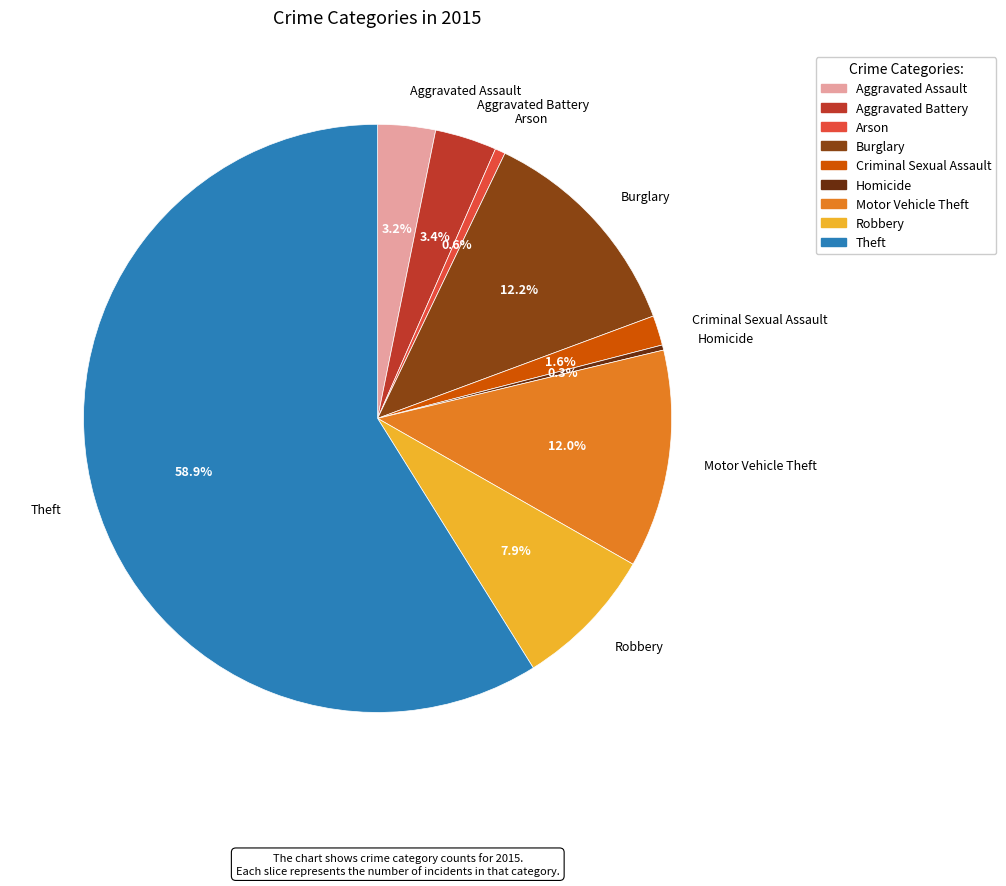

Which has a higher value, Robbery or Burglary?

Burglary